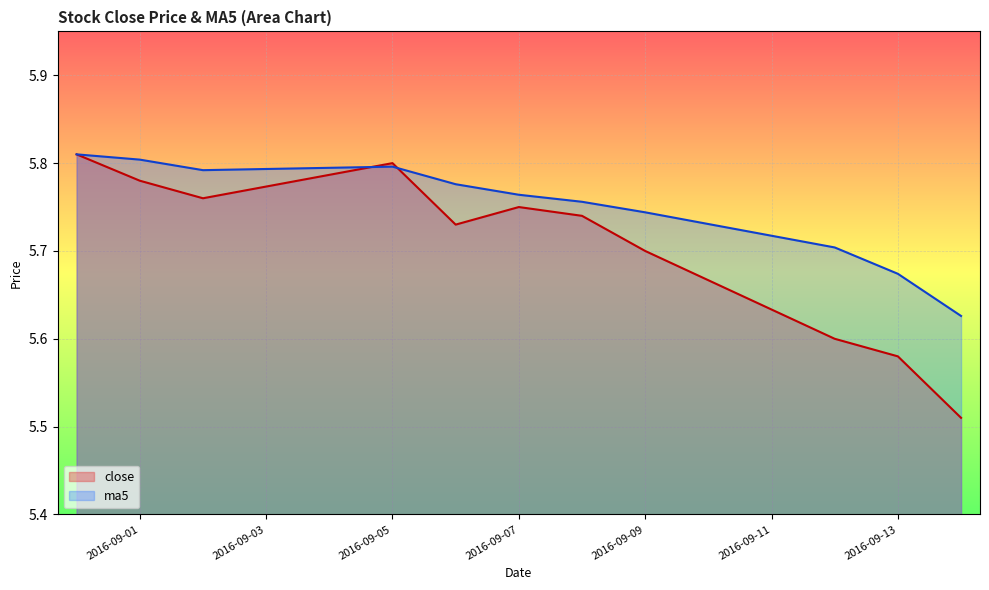

Does the chart display data point markers on the line(s)?

No